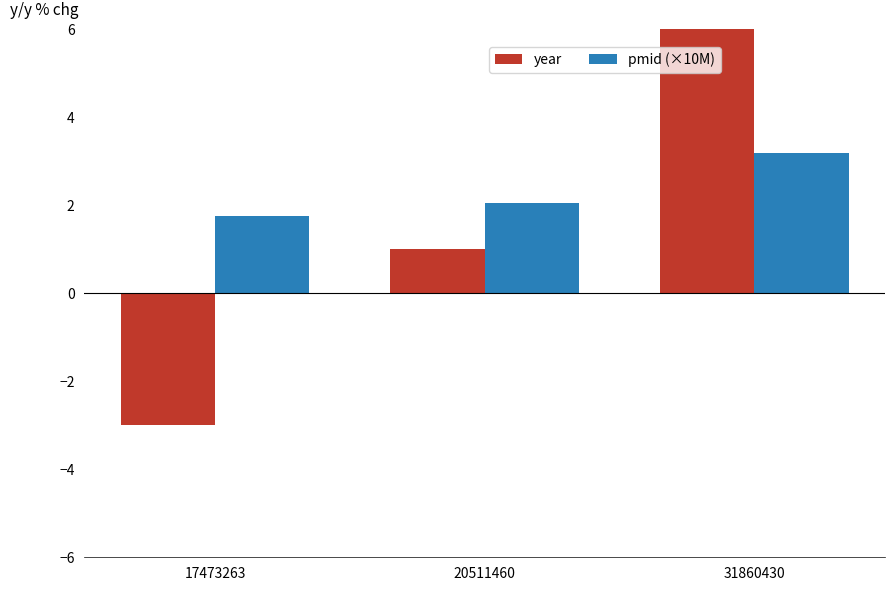

How many bars are there in total?

6